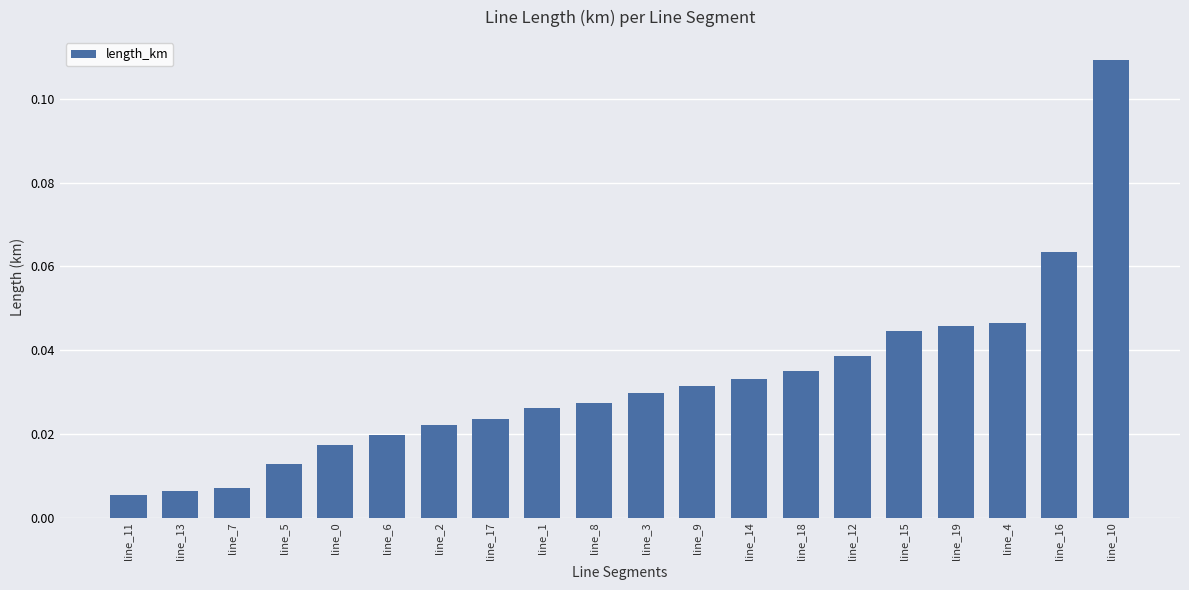

Which has a higher value, line_4 or line_10?

line_10